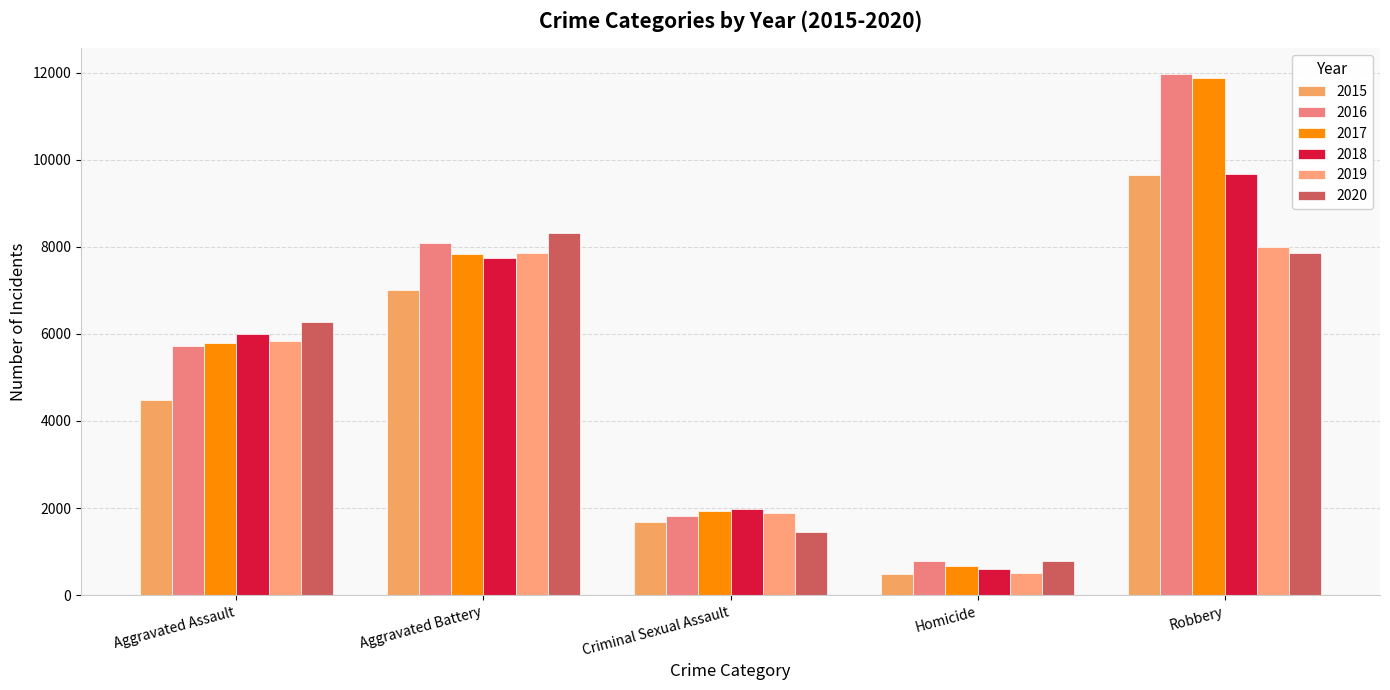

At which category is the sum across all series the highest?

Robbery